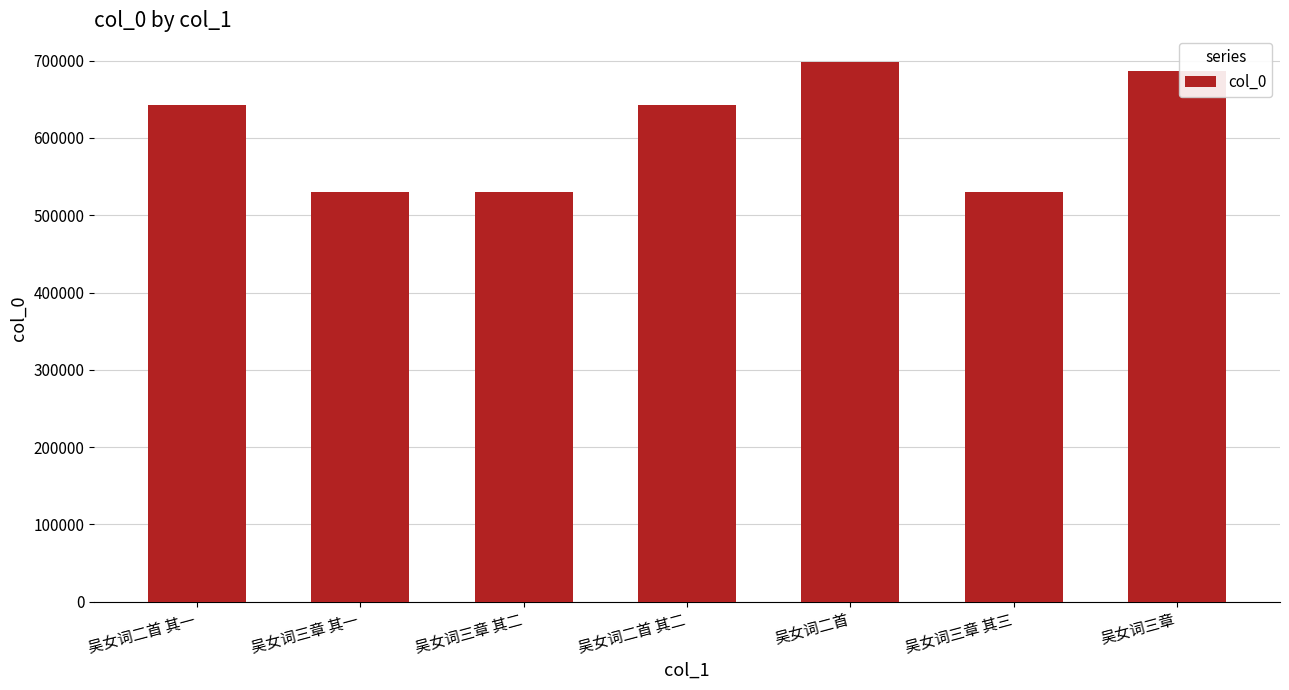

What is the ratio of the value at 吴女词二首 其二 to the value at 吴女词二首 其一?

1.0